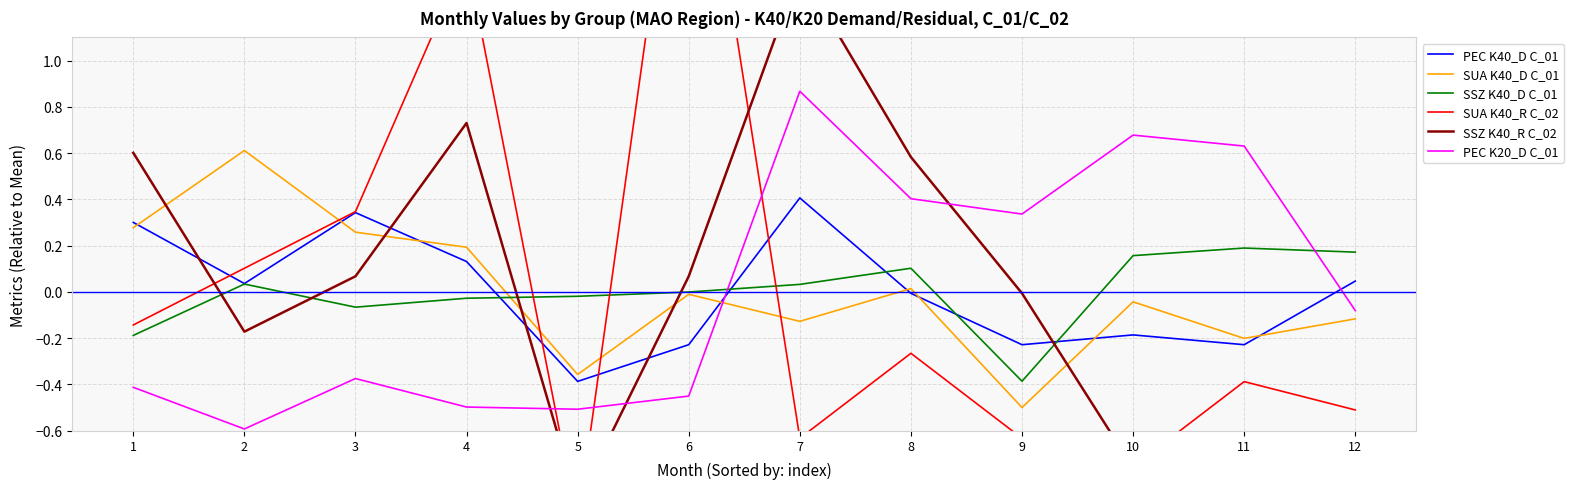

Reading right to left, what are all the values shown in this chart?

PEC K40_D C_01: 0.0	-0.2	-0.2	-0.2	-0.0	0.4	-0.2	-0.4	0.1	0.3	0.0	0.3
SUA K40_D C_01: -0.1	-0.2	-0.0	-0.5	0.0	-0.1	-0.0	-0.4	0.2	0.3	0.6	0.3
SSZ K40_D C_01: 0.2	0.2	0.2	-0.4	0.1	0.0	-0.0	-0.0	-0.0	-0.1	0.0	-0.2
SUA K40_R C_02: -0.5	-0.4	-0.8	-0.6	-0.3	-0.6	2.4	-1.0	1.4	0.3	0.1	-0.1
SSZ K40_R C_02: -0.8	-0.8	-0.8	-0.0	0.6	1.4	0.1	-0.9	0.7	0.1	-0.2	0.6
PEC K20_D C_01: -0.1	0.6	0.7	0.3	0.4	0.9	-0.5	-0.5	-0.5	-0.4	-0.6	-0.4